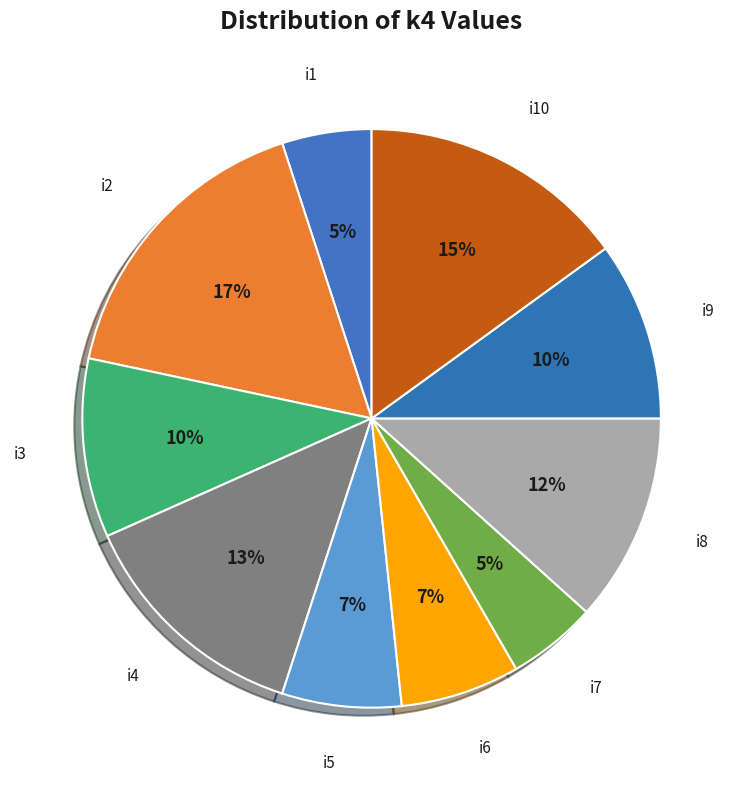

How many segments does this pie chart have?

10